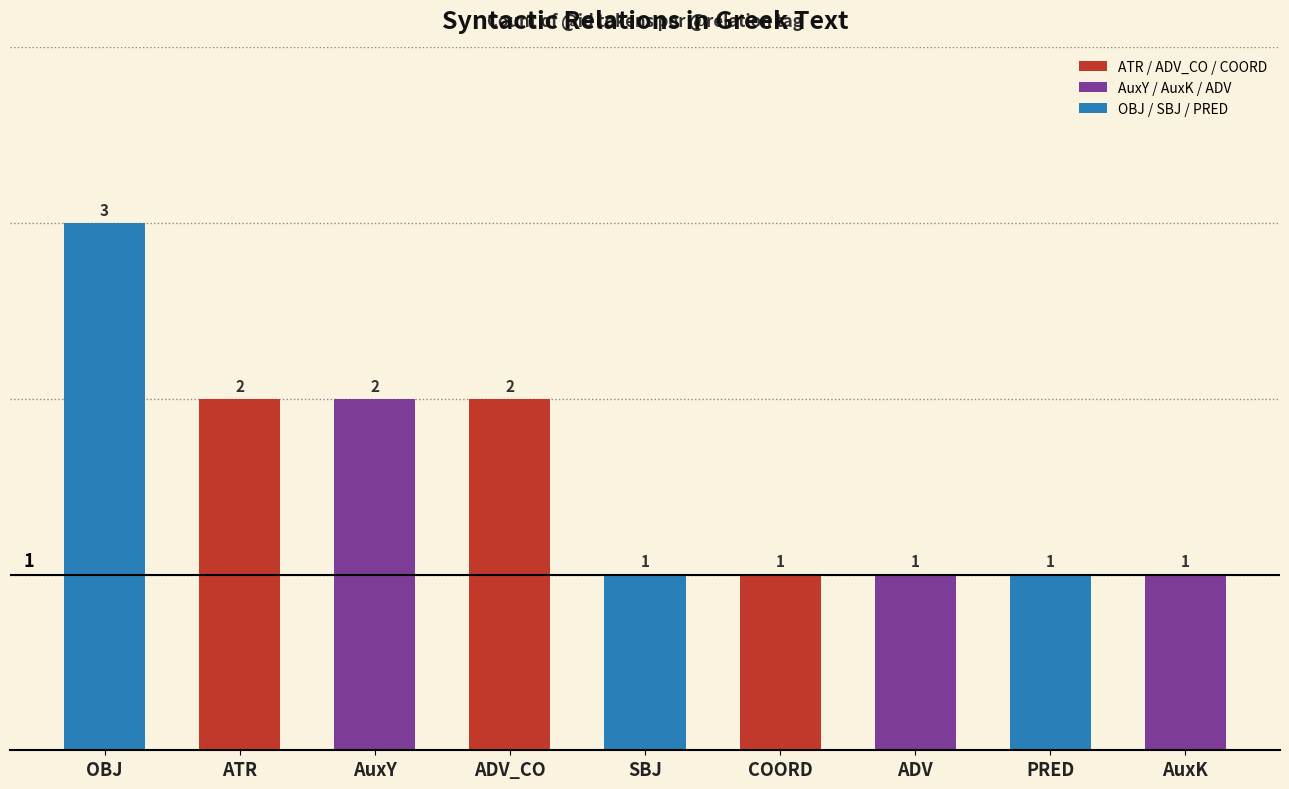

Approximately how many times larger is the value at ATR compared to COORD?

2.0